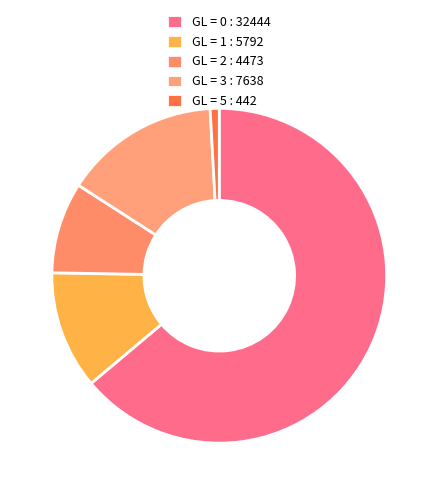

How many segments does this pie chart have?

5